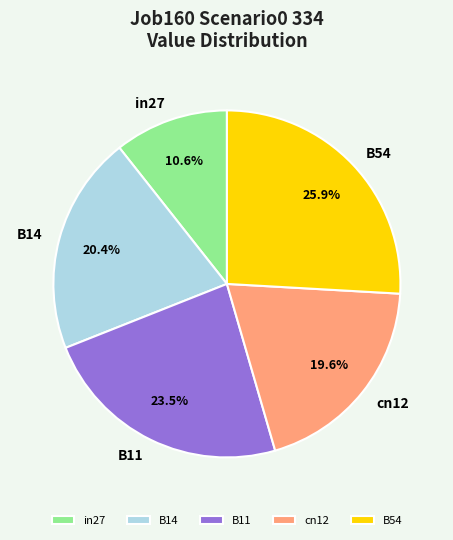

To the nearest percent, what portion does B54 represent?

26%